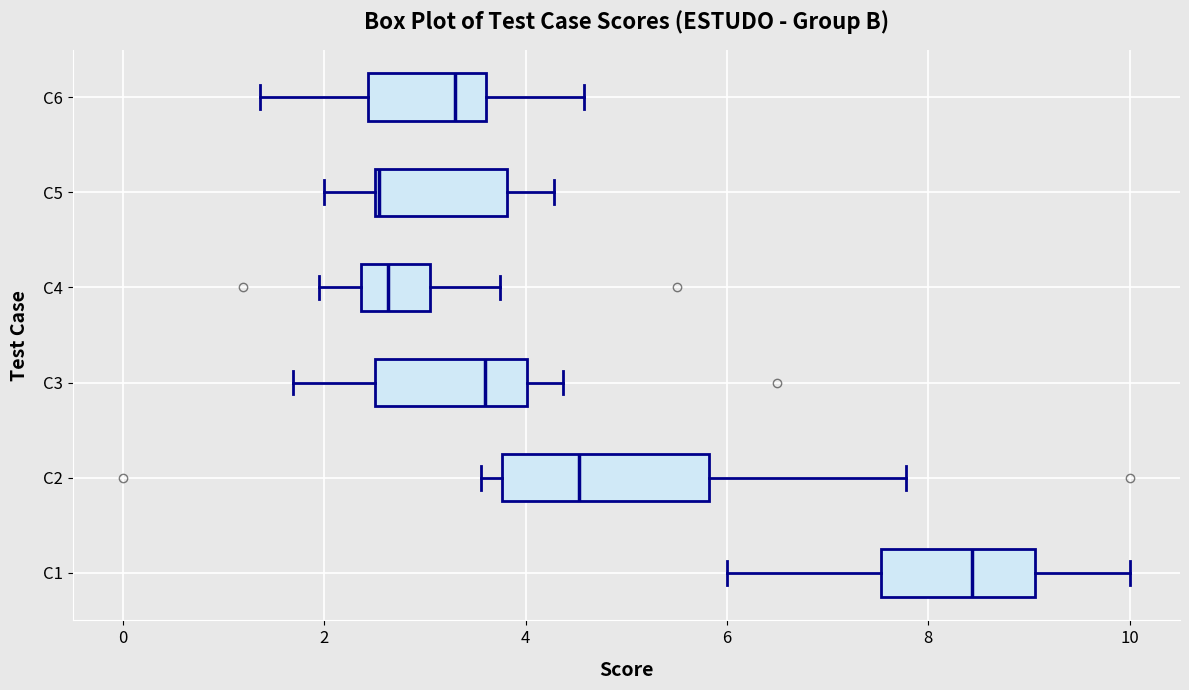

Reading bottom to top, transcribe this box plot: for each box, give where its median line is, the range the box spans, and where its two whiskers end, as read against the x-axis. The values are not printed on the chart, so give them approximately, as read against the axis.

C1: median 8.4, box 7.6 to 9.0, whiskers 6.0 to 10.0
C2: median 4.6, box 3.8 to 5.8, whiskers 3.6 to 7.8
C3: median 3.6, box 2.6 to 4.0, whiskers 1.6 to 4.4
C4: median 2.6, box 2.4 to 3.0, whiskers 2.0 to 3.8
C5: median 2.6, box 2.6 to 3.8, whiskers 2.0 to 4.2
C6: median 3.4, box 2.4 to 3.6, whiskers 1.4 to 4.6